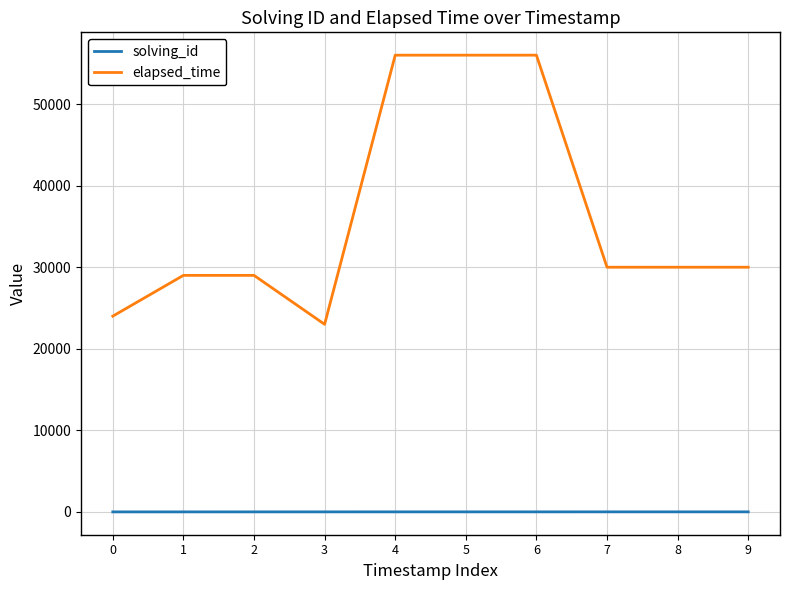

True or false: solving_id and elapsed_time cross at least once.

False